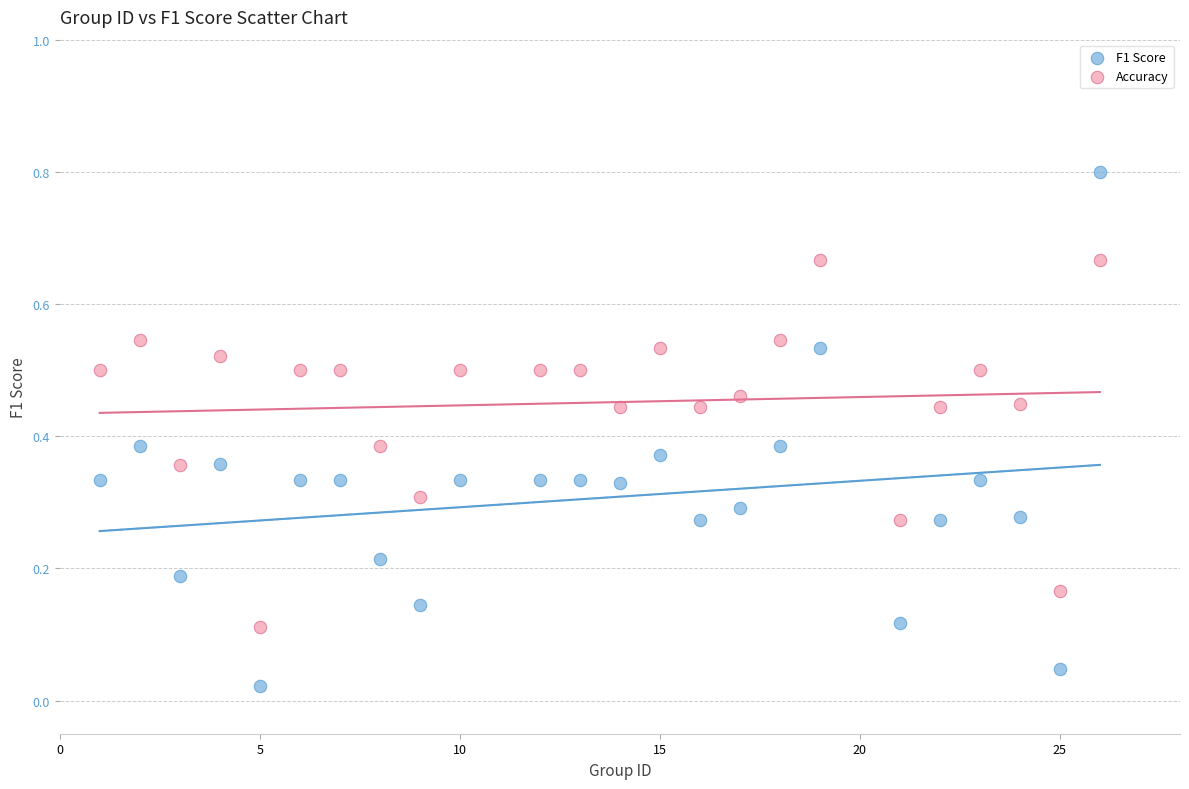

Which series has the largest Y range (max minus min)?

F1 Score